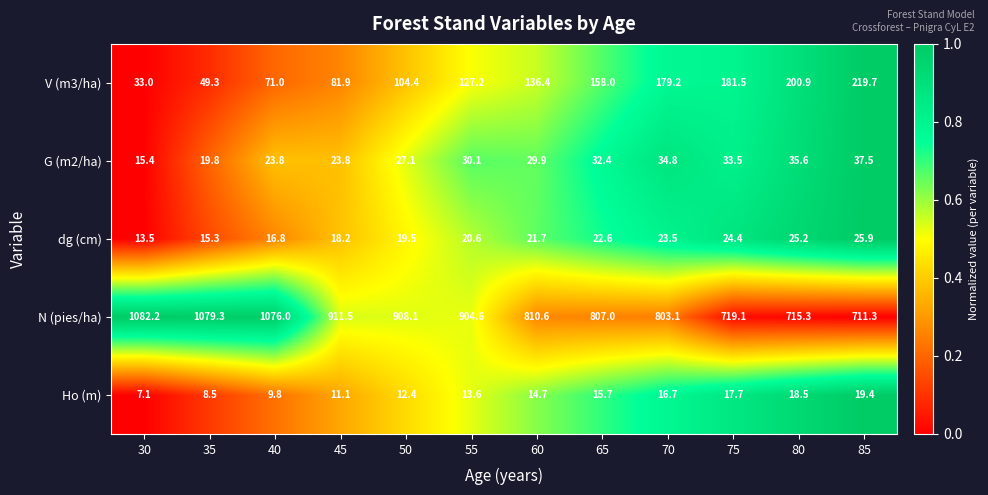

Is it true that dg (cm) equals 22.6 at 65?

True